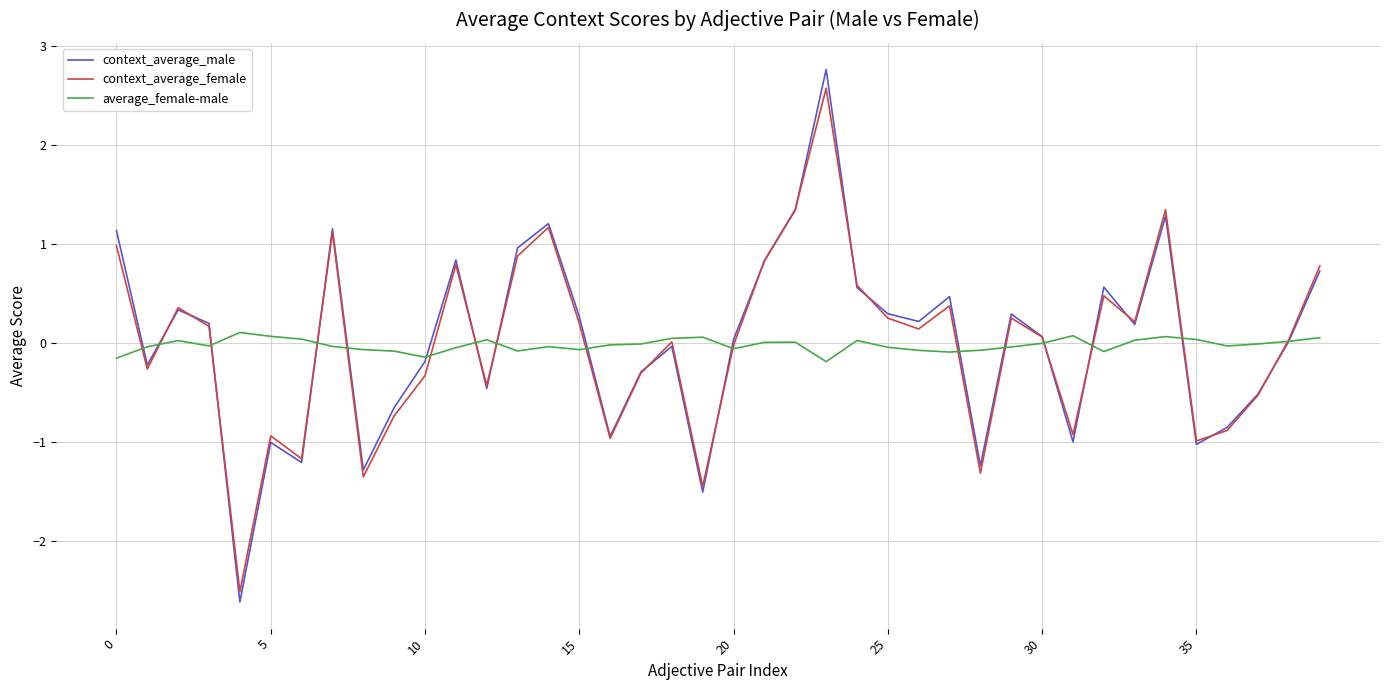

Which series has the largest range (max minus min)?

context_average_male